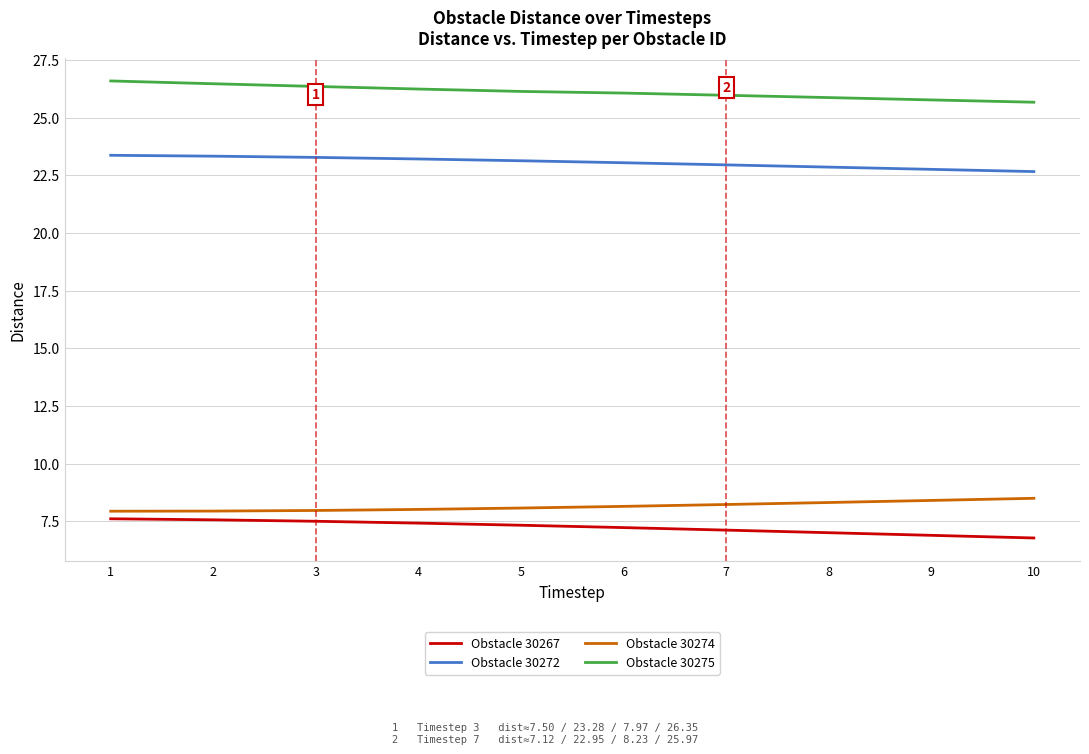

List the series in order of their peak value, highest first.

Obstacle 30275, Obstacle 30272, Obstacle 30274, Obstacle 30267